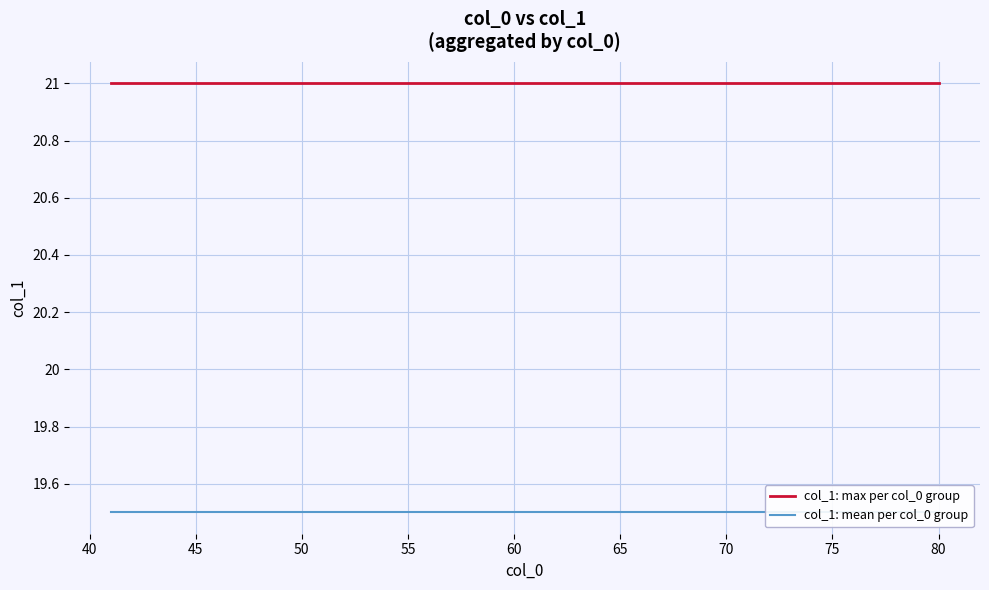

Which series has the widest spread of values?

col_1: max per col_0 group